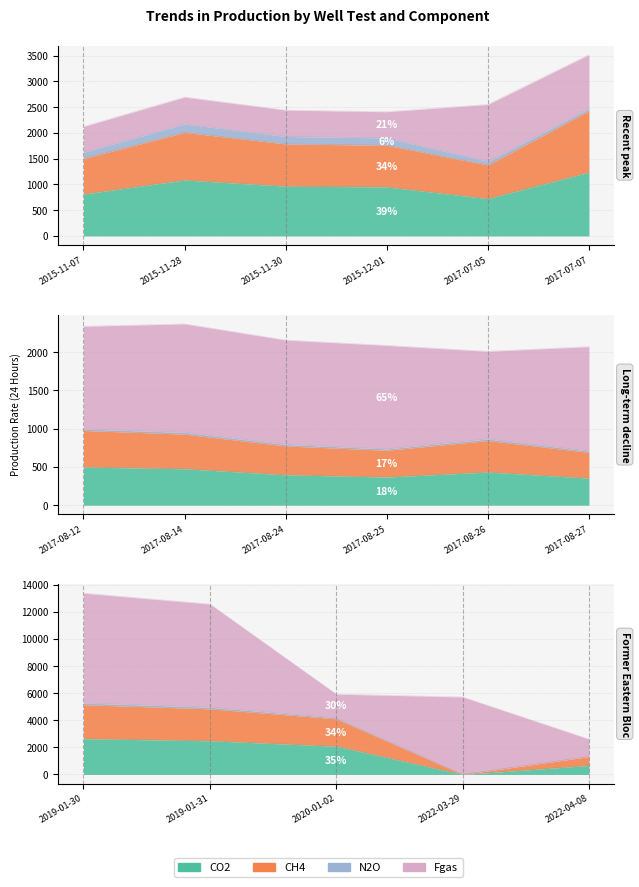

What is the label of the 15th point from the right?

2015-11-30